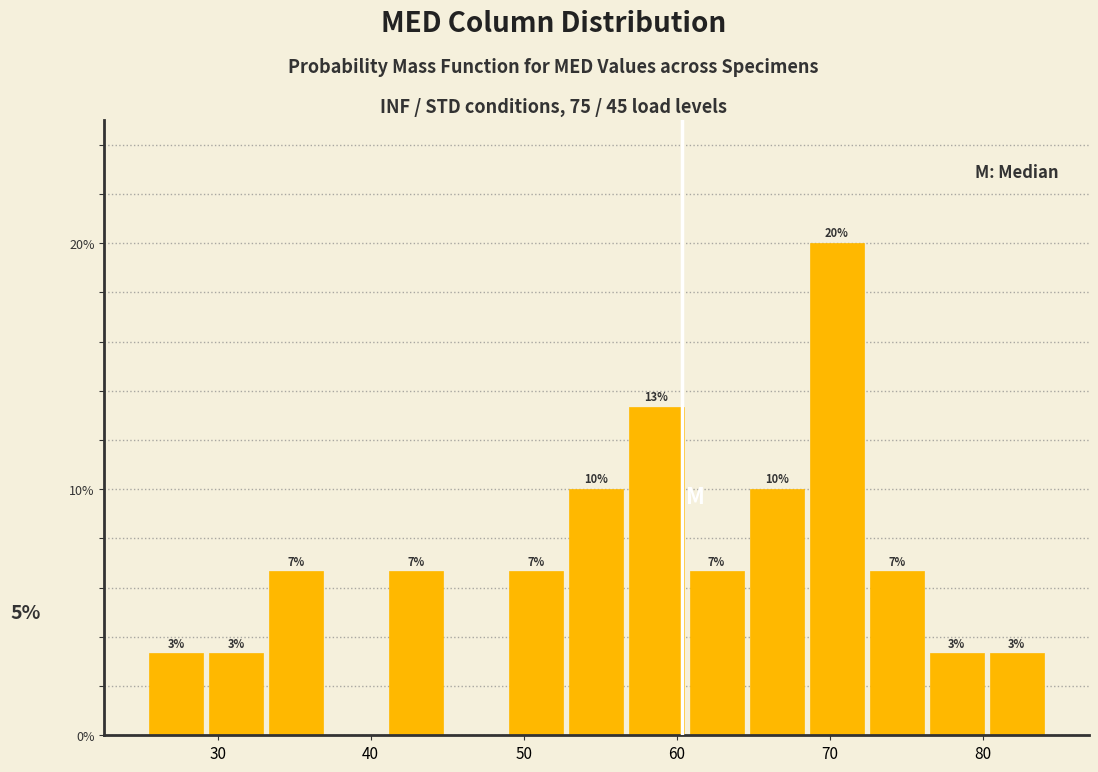

Around what value on the x-axis is the tallest bar? Give the approximate position of its centre, as read against the axis.

70